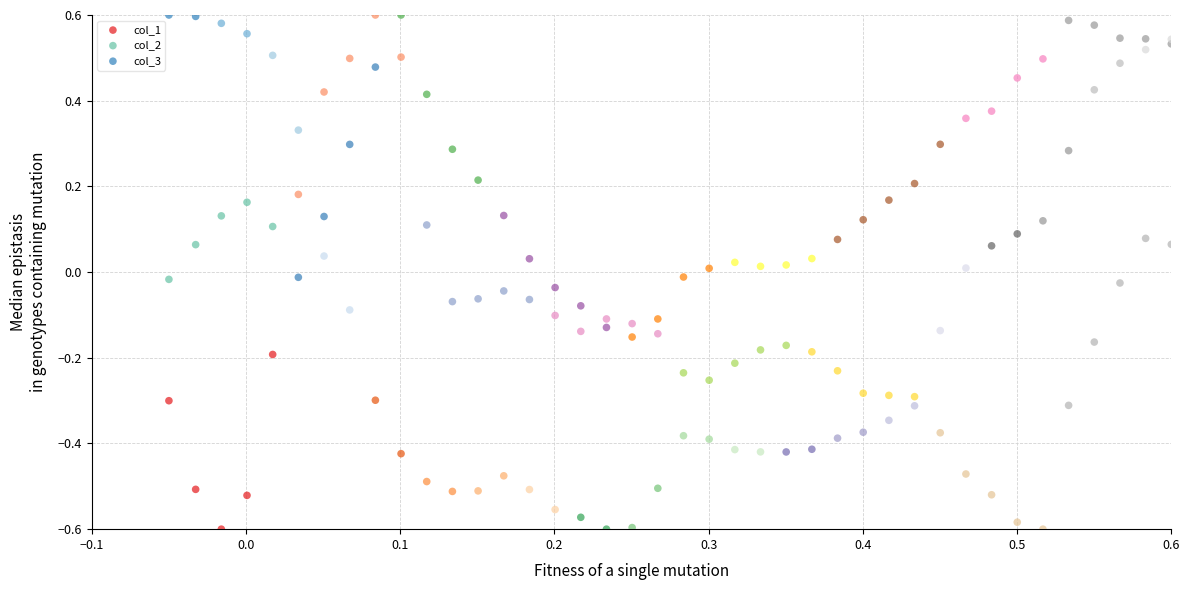

What are all the series names shown in the legend?

col_1, col_2, col_3